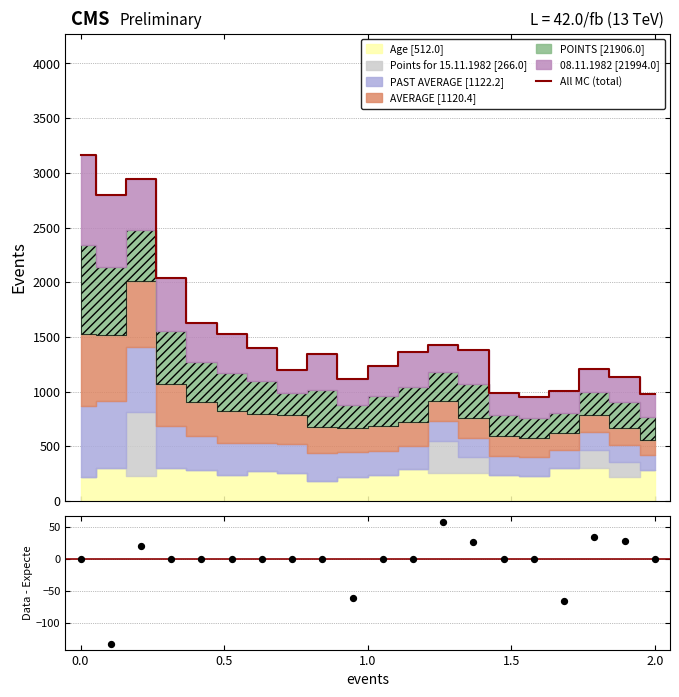

Which series reaches the maximum Y coordinate?

All MC (total)